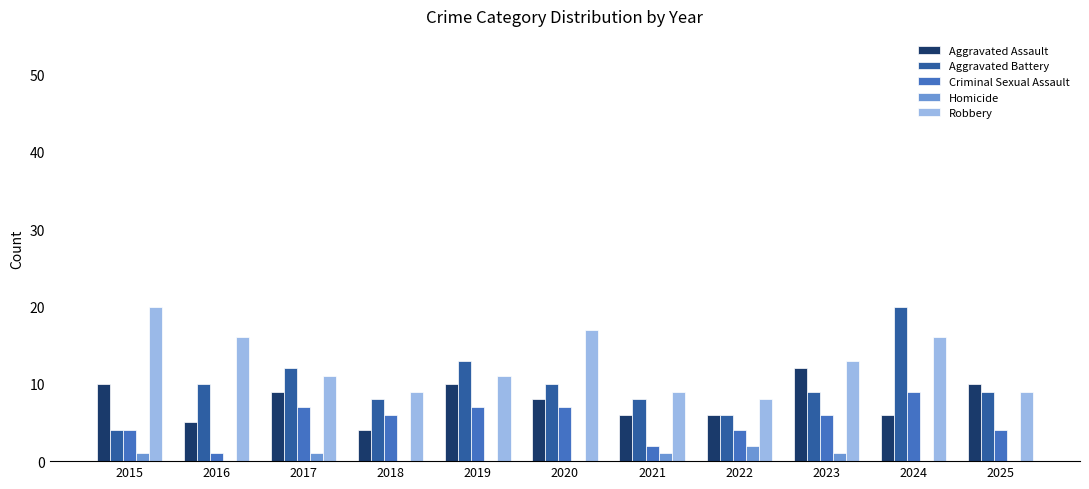

What is the spread (max minus min) of values at 2019?

13